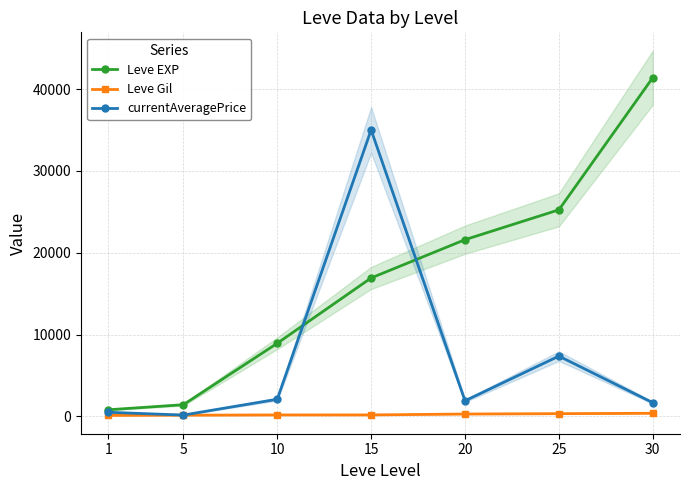

Which category has the highest value across all series?

30